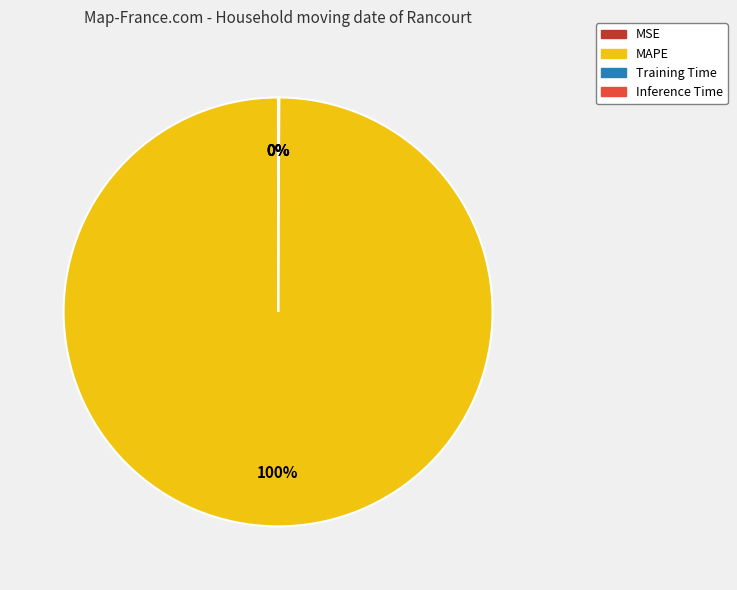

To the nearest percent, what is the average slice percentage?

25%